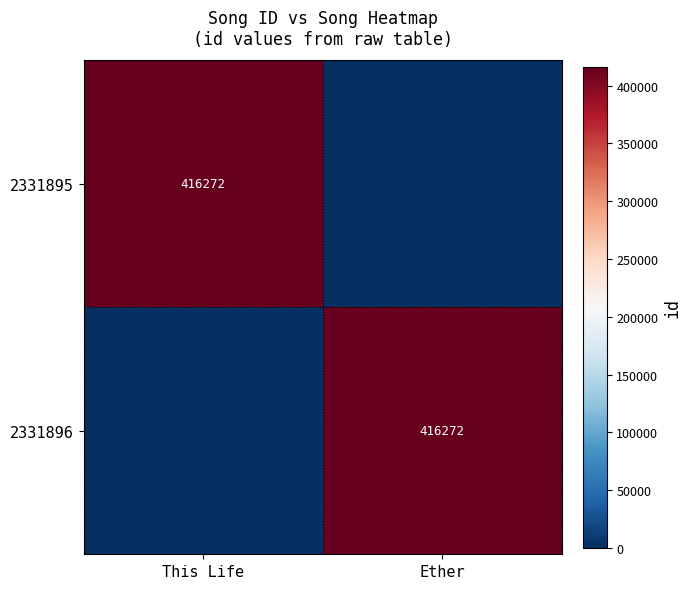

The 2331896 series shows 416272 at Ether. True or false?

True